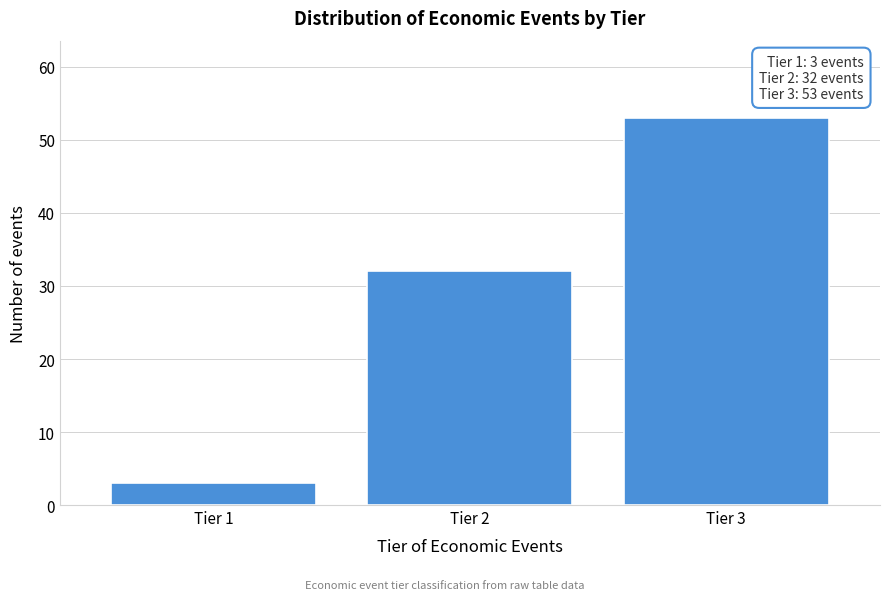

Reading left to right, what are all the values shown in this chart?

Tier 1=3	Tier 2=32	Tier 3=53